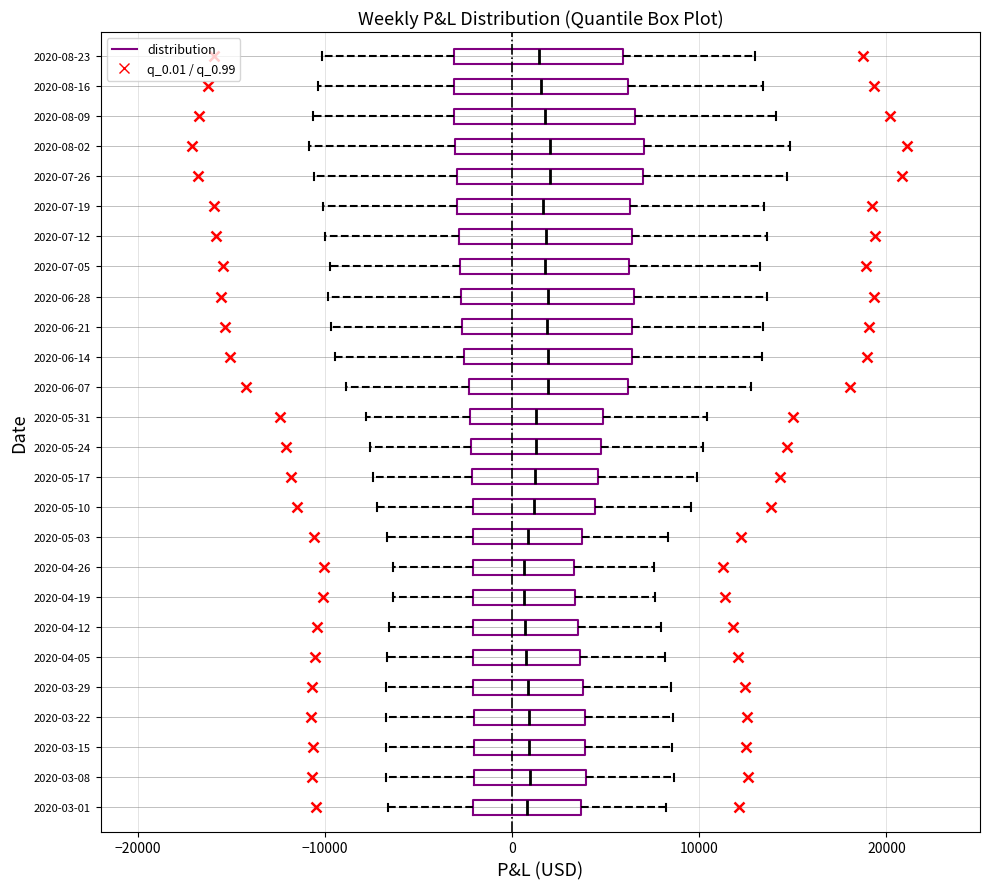

Reading bottom to top, transcribe this box plot: for each box, give where its median line is, the range the box spans, and where its two whiskers end, as read against the x-axis. The values are not printed on the chart, so give them approximately, as read against the axis.

2020-03-01: median 1000, box -2000 to 4000, whiskers -7000 to 8000
2020-03-08: median 1000, box -2000 to 4000, whiskers -7000 to 9000
2020-03-15: median 1000, box -2000 to 4000, whiskers -7000 to 9000
2020-03-22: median 1000, box -2000 to 4000, whiskers -7000 to 9000
2020-03-29: median 1000, box -2000 to 4000, whiskers -7000 to 8000
2020-04-05: median 1000, box -2000 to 4000, whiskers -7000 to 8000
2020-04-12: median 1000, box -2000 to 4000, whiskers -7000 to 8000
2020-04-19: median 1000, box -2000 to 3000, whiskers -6000 to 8000
2020-04-26: median 1000, box -2000 to 3000, whiskers -6000 to 8000
2020-05-03: median 1000, box -2000 to 4000, whiskers -7000 to 8000
2020-05-10: median 1000, box -2000 to 4000, whiskers -7000 to 10000
2020-05-17: median 1000, box -2000 to 5000, whiskers -7000 to 10000
2020-05-24: median 1000, box -2000 to 5000, whiskers -8000 to 10000
2020-05-31: median 1000, box -2000 to 5000, whiskers -8000 to 10000
2020-06-07: median 2000, box -2000 to 6000, whiskers -9000 to 13000
2020-06-14: median 2000, box -3000 to 6000, whiskers -9000 to 13000
2020-06-21: median 2000, box -3000 to 6000, whiskers -10000 to 13000
2020-06-28: median 2000, box -3000 to 6000, whiskers -10000 to 14000
2020-07-05: median 2000, box -3000 to 6000, whiskers -10000 to 13000
2020-07-12: median 2000, box -3000 to 6000, whiskers -10000 to 14000
2020-07-19: median 2000, box -3000 to 6000, whiskers -10000 to 13000
2020-07-26: median 2000, box -3000 to 7000, whiskers -11000 to 15000
2020-08-02: median 2000, box -3000 to 7000, whiskers -11000 to 15000
2020-08-09: median 2000, box -3000 to 7000, whiskers -11000 to 14000
2020-08-16: median 2000, box -3000 to 6000, whiskers -10000 to 13000
2020-08-23: median 1000, box -3000 to 6000, whiskers -10000 to 13000